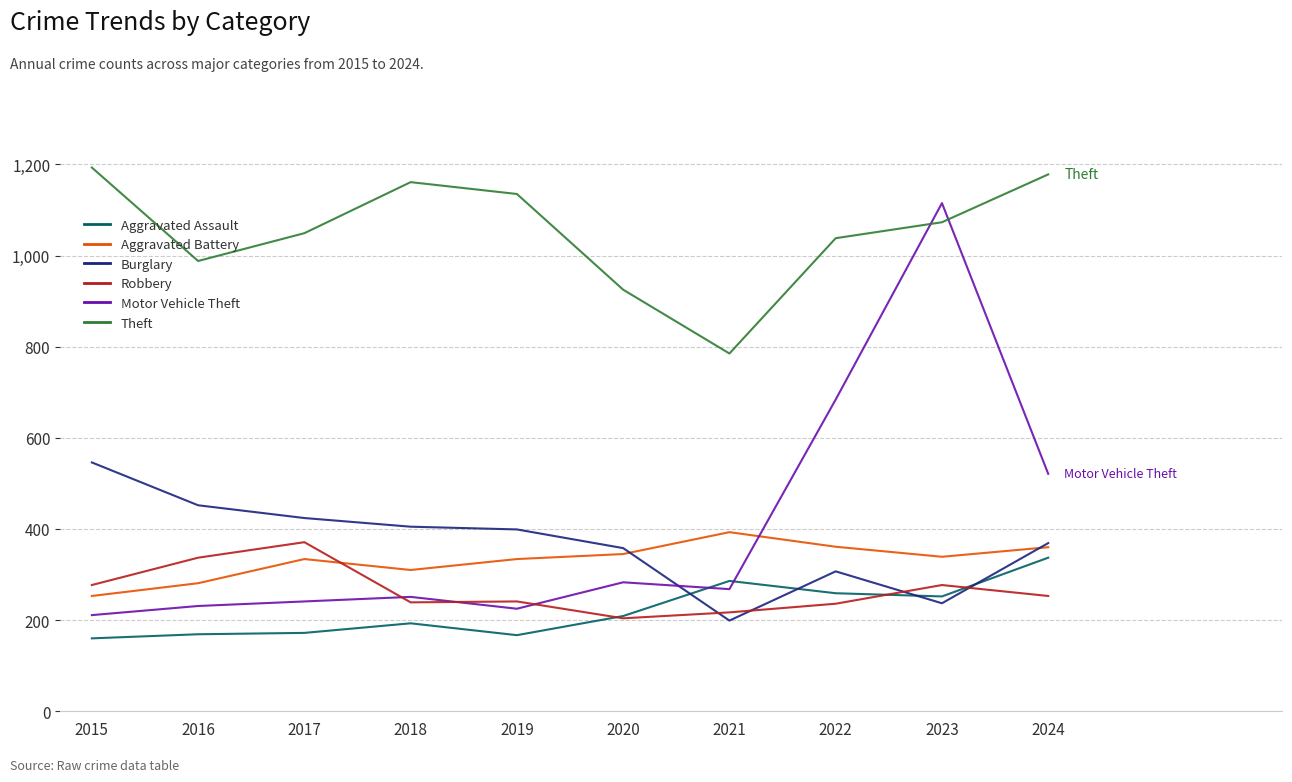

What is the difference between the maximum and minimum values in the Aggravated Assault series?

177